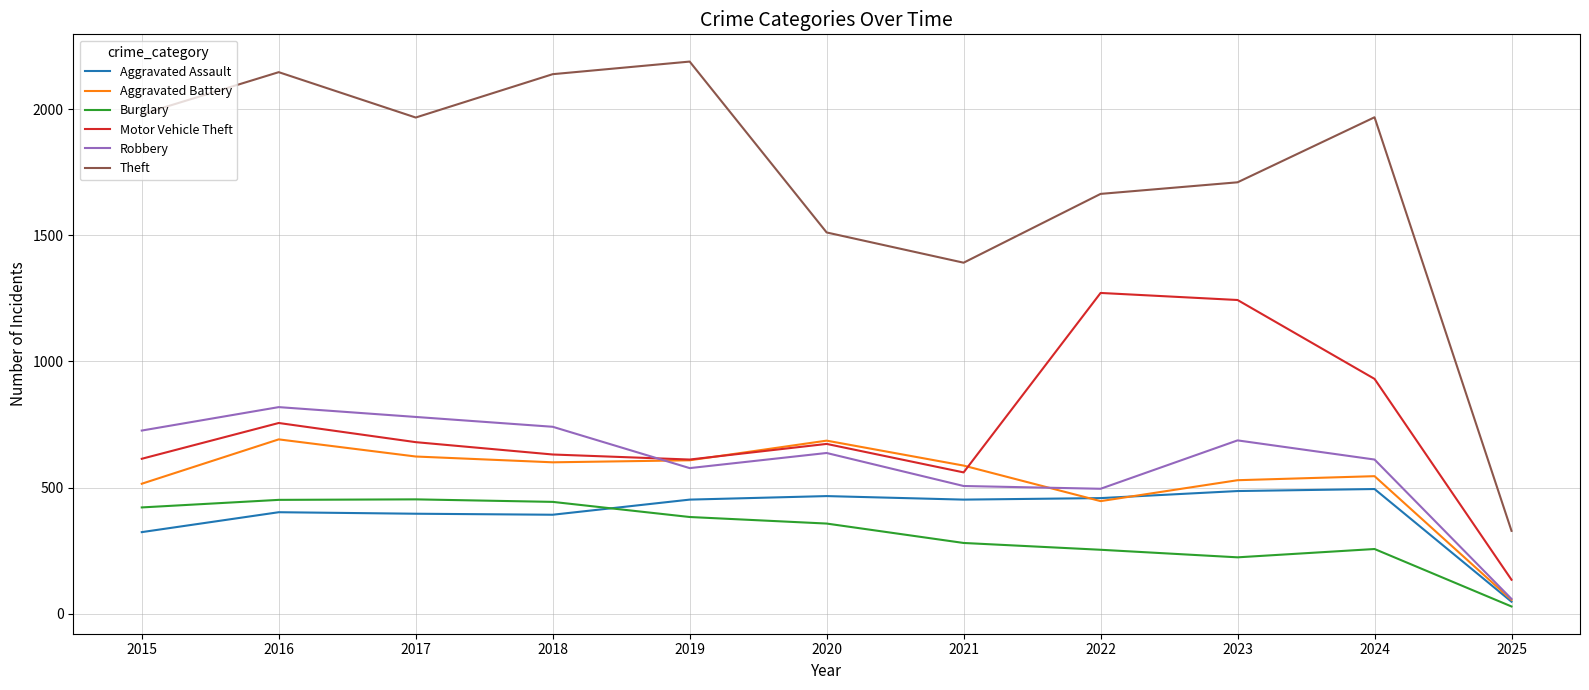

Which series has the widest spread of values?

Theft